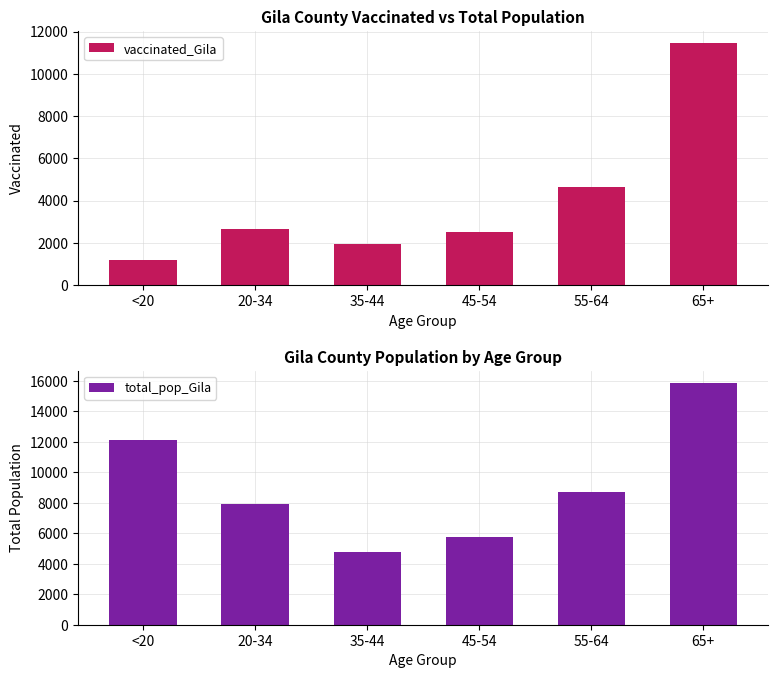

Rank the categories by total_pop_Gila value from lowest to highest.

35-44, 45-54, 20-34, 55-64, <20, 65+